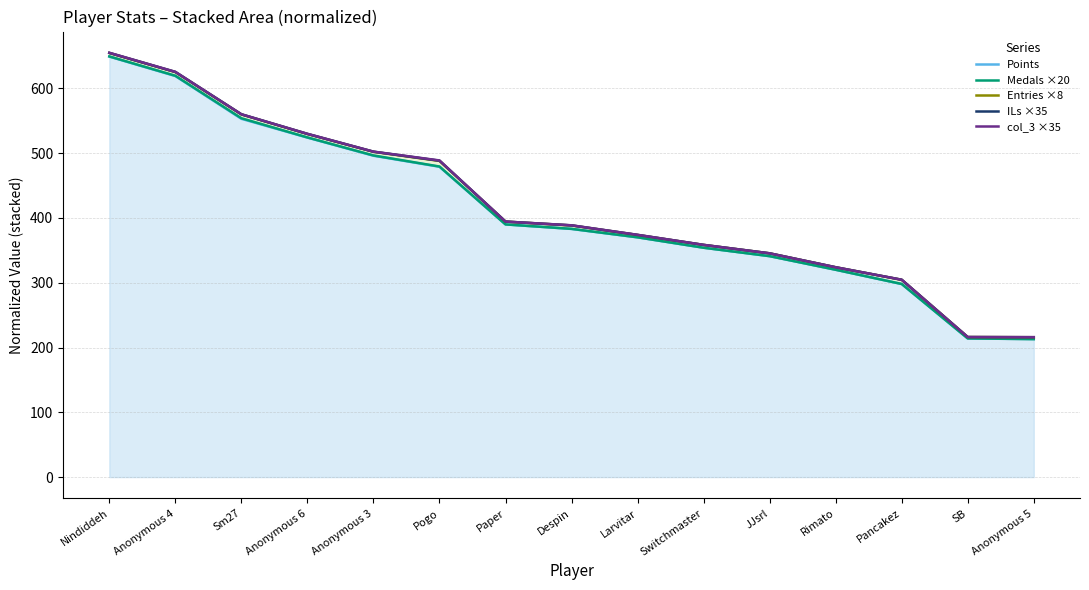

Reading left to right, what are all the values shown in this chart?

Points: 649.0	619.0	553.0	524.0	496.0	479.0	390.0	383.0	370.0	354.0	341.0	320.0	298.0	214.0	213.0
Medals ×20: 649.3	619.5	553.9	524.2	496.4	479.4	390.0	383.1	370.1	354.0	341.0	320.0	298.1	214.0	213.0
Entries ×8: 654.5	625.1	559.8	529.5	502.1	488.0	394.4	388.4	373.7	358.4	345.4	323.9	304.6	216.1	215.9
ILs ×35: 654.8	625.3	560.0	529.7	502.2	488.4	394.4	388.5	373.8	358.4	345.4	323.9	304.6	216.1	215.9
col_3 ×35: 654.9	625.5	560.0	529.9	502.4	488.7	394.4	388.6	374.0	358.4	345.4	323.9	304.6	216.2	216.0